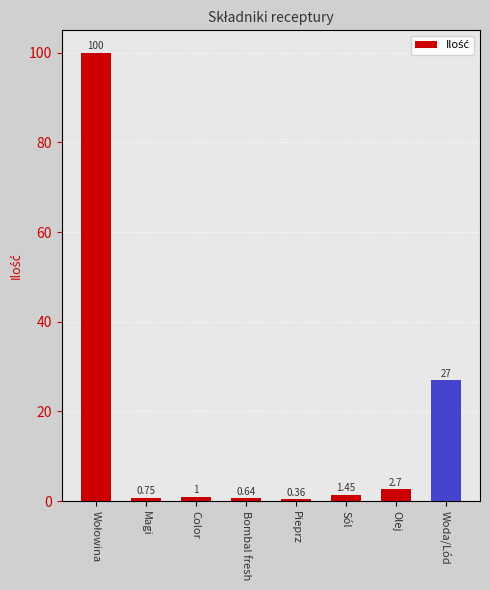

What is the sum of all values?

133.9